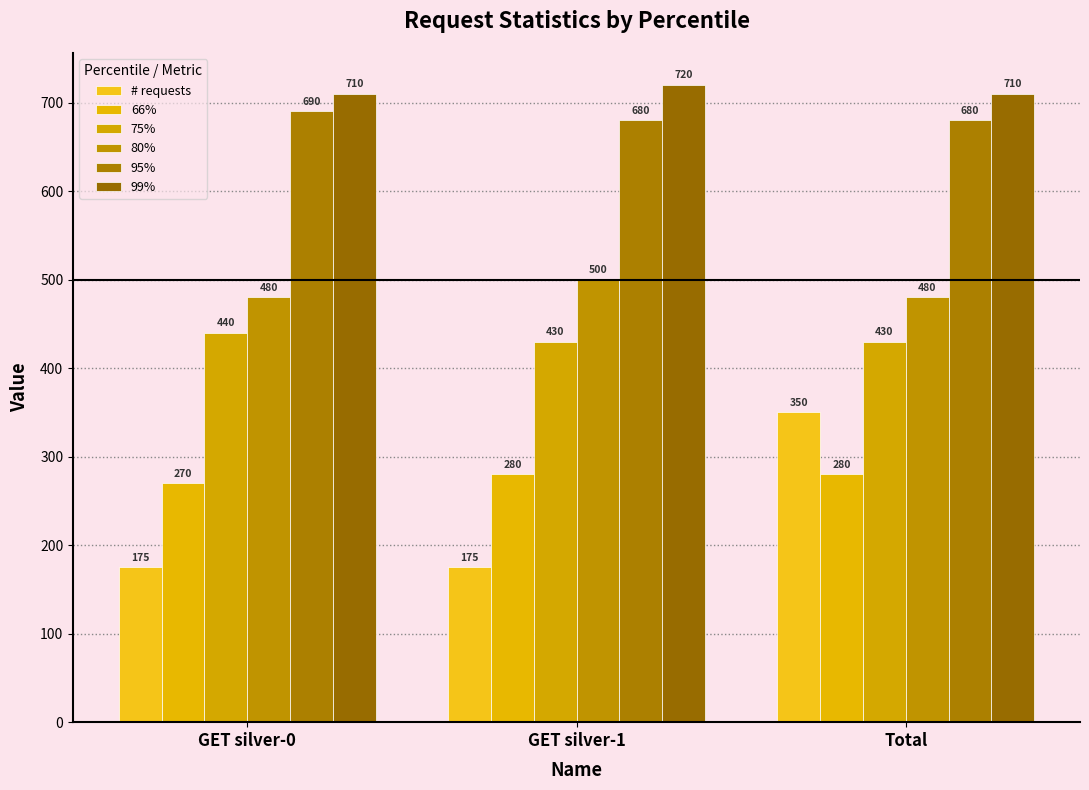

Count the 75% values in the range 430 to 440.

3